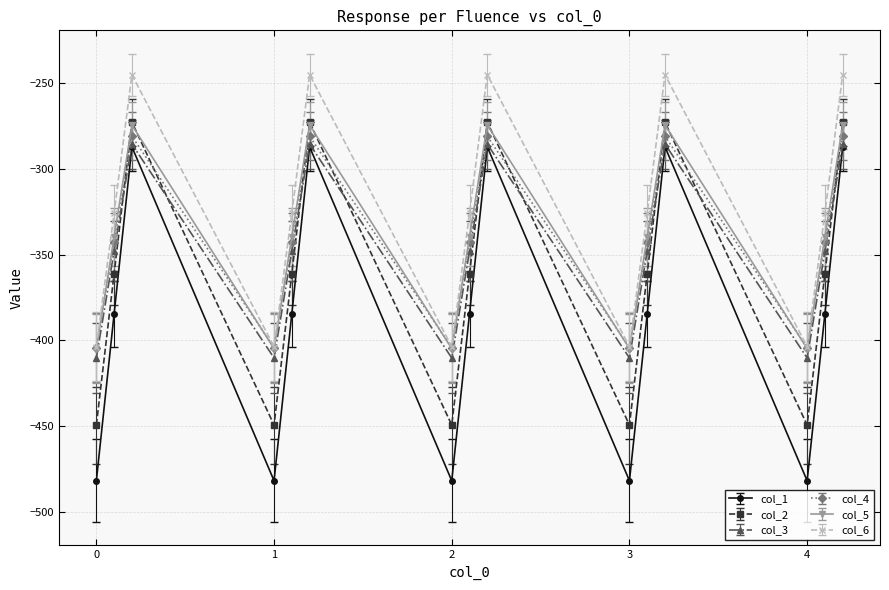

What is the value of the col_2 point at the 8th from the left?

-361.1